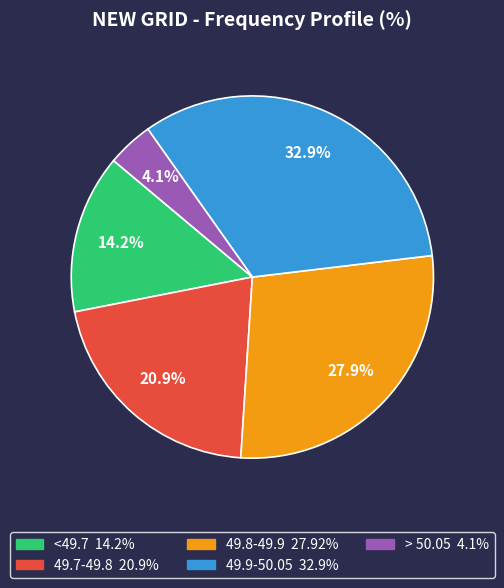

What percentage is the <49.7 slice, to the nearest percent?

14%